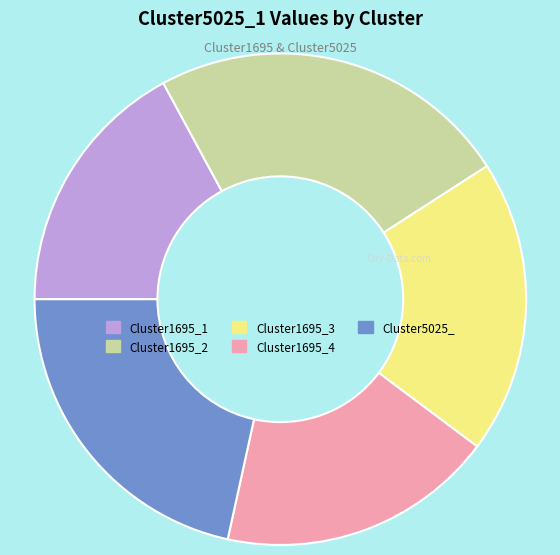

Is Cluster1695_1 the majority of the pie?

No